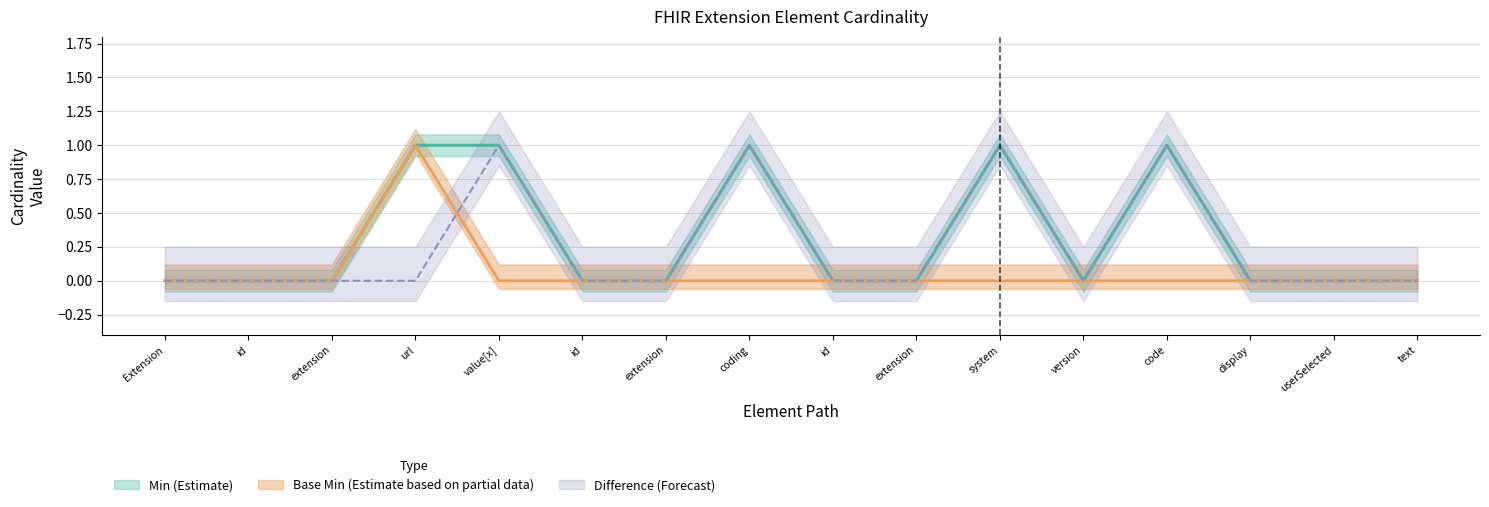

Is it true that Min equals -1 at extension?

False